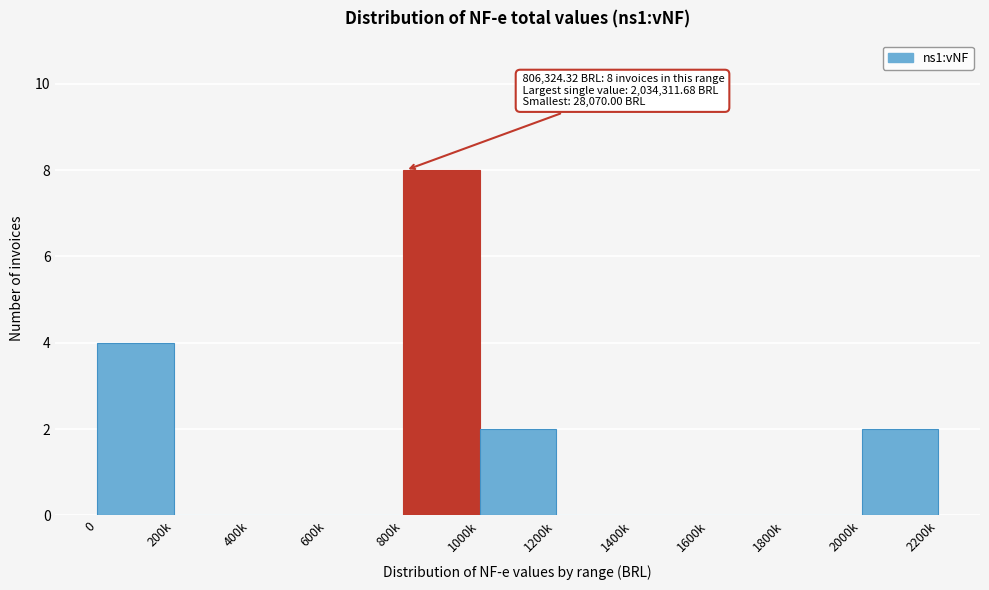

Reading left to right, extract all data points from this chart.

0=4	200k=0	400k=0	600k=0	800k=8	1000k=2	1200k=0	1400k=0	1600k=0	1800k=0	2000k=2